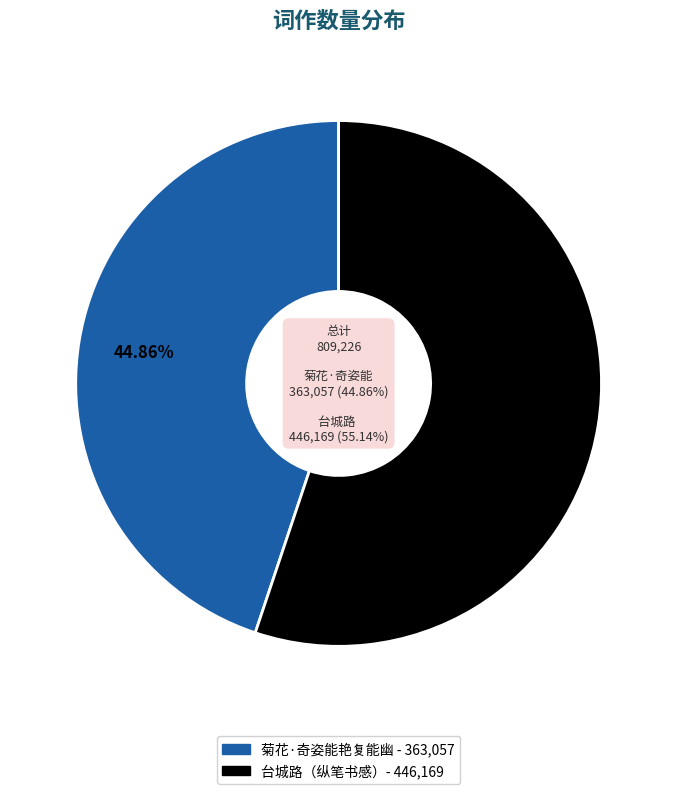

What is the change in value from 菊花·奇姿能艳复能幽 to 台城路 读老辈劫中诸作，纵笔书感，未能幽婉，不足言词也?

+83112